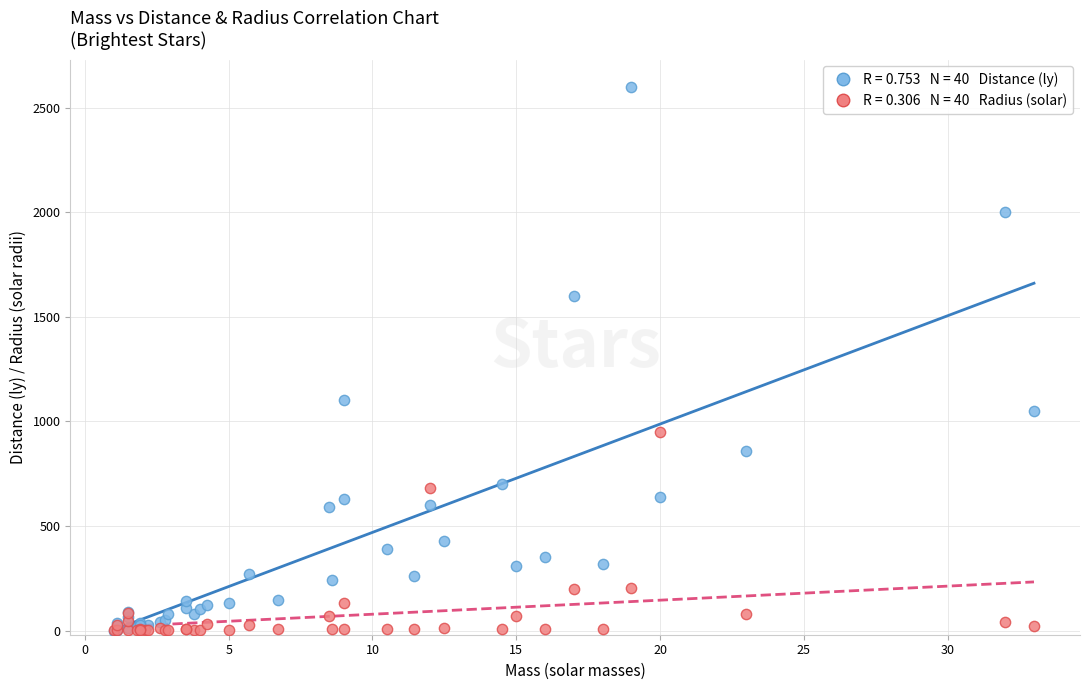

Across all series, what Y value is closest to 1300?

1100.0